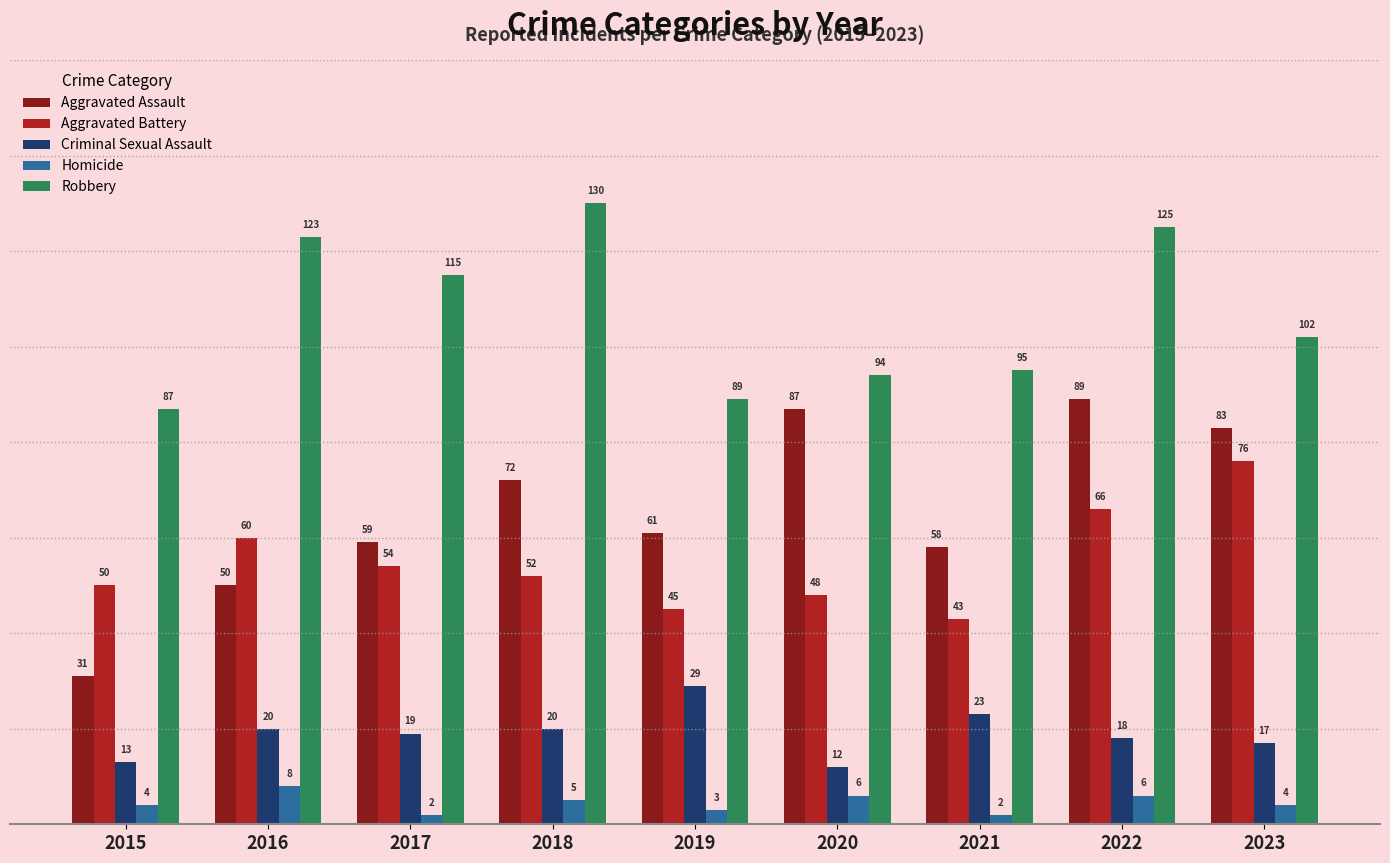

What are all the series names shown in the legend?

Aggravated Assault, Aggravated Battery, Criminal Sexual Assault, Homicide, Robbery